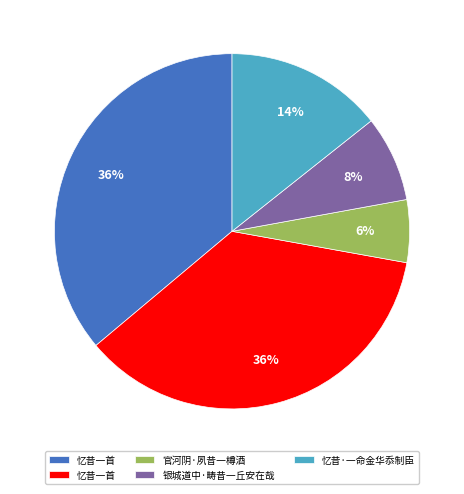

Does any single category account for the majority?

No